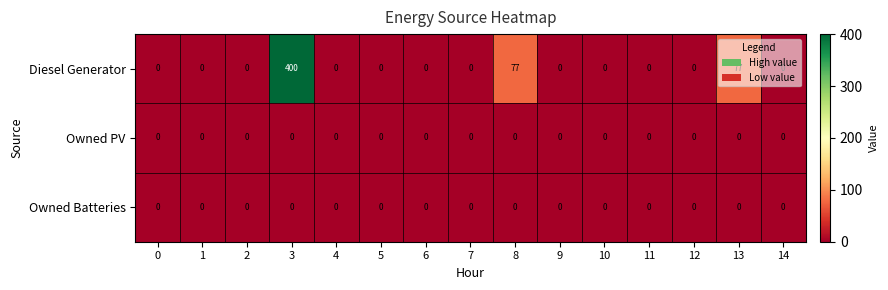

Which series has the largest range (max minus min)?

Diesel Generator